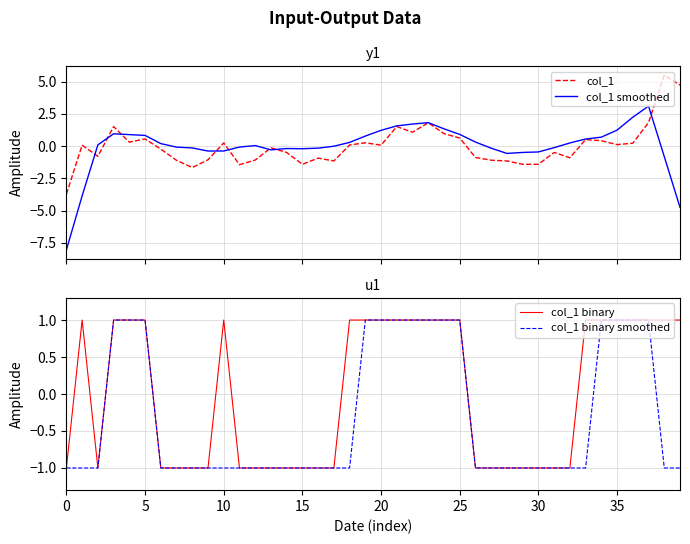

True or false: col_1 has more than 2 interior local peaks.

True